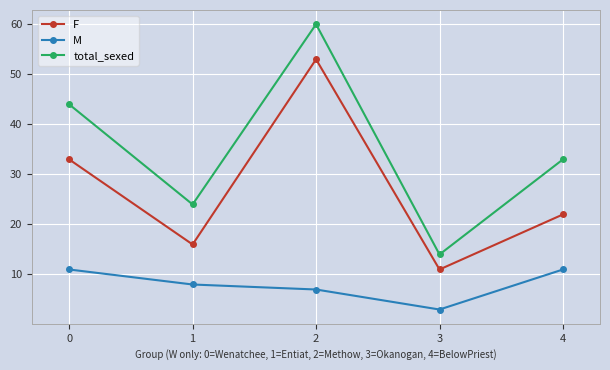

Count the F values in the range 16 to 33.

3